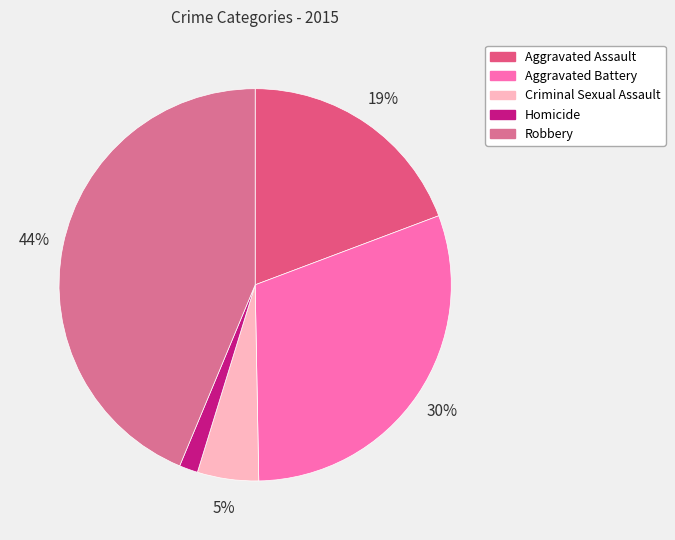

Does Robbery account for over 50% of the chart?

No